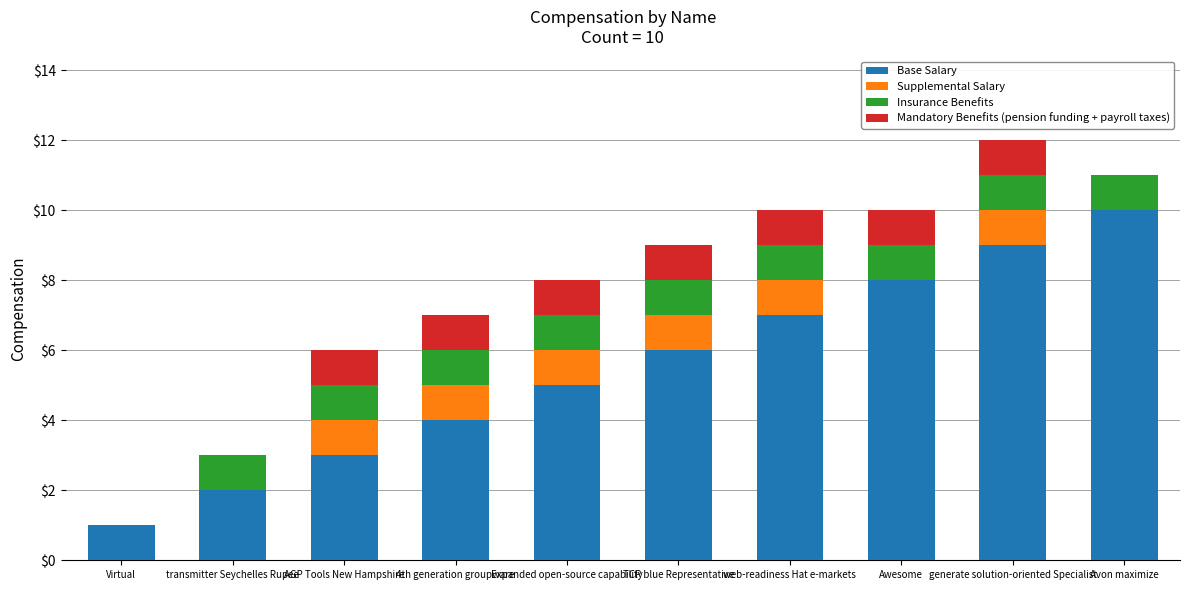

What is the approximate value of Base Salary at AGP Tools New Hampshire?

3